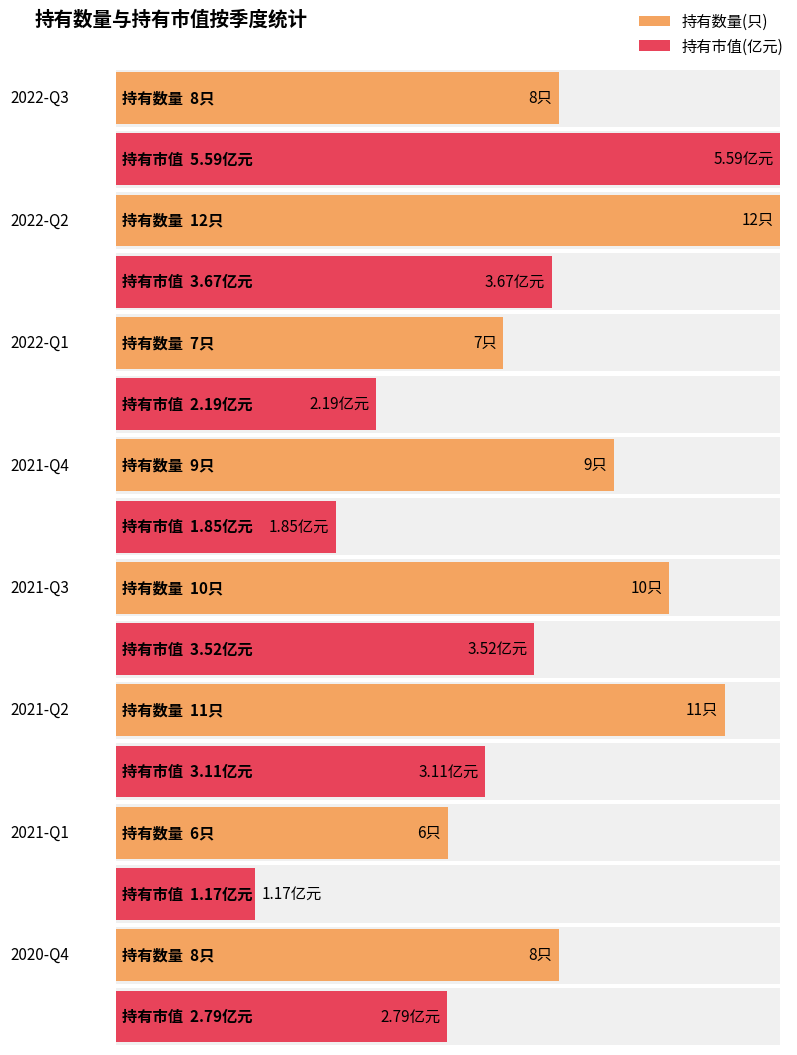

What is the difference between the 持有数量(只) values at 2021-Q2 and 2021-Q1?

5.0